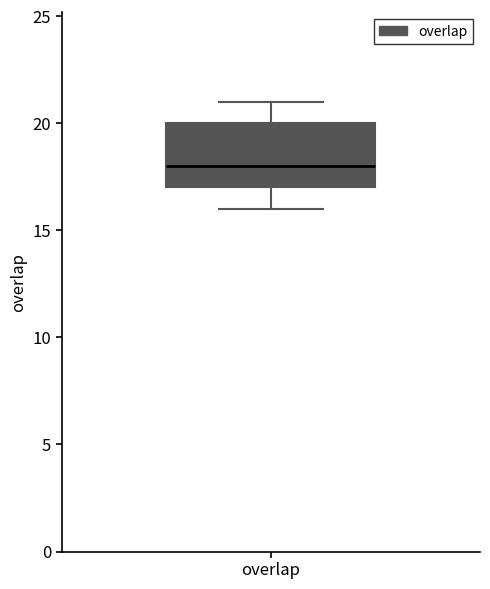

Where is the lower edge of the box for overlap on the y-axis? The values are not printed on the chart, so give them approximately, as read against the axis.

17